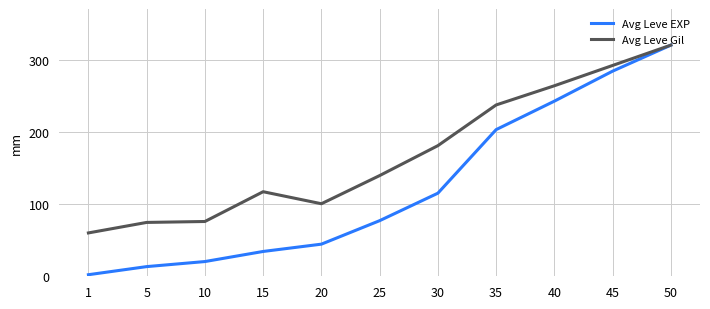

Which category has the highest value across all series?

50